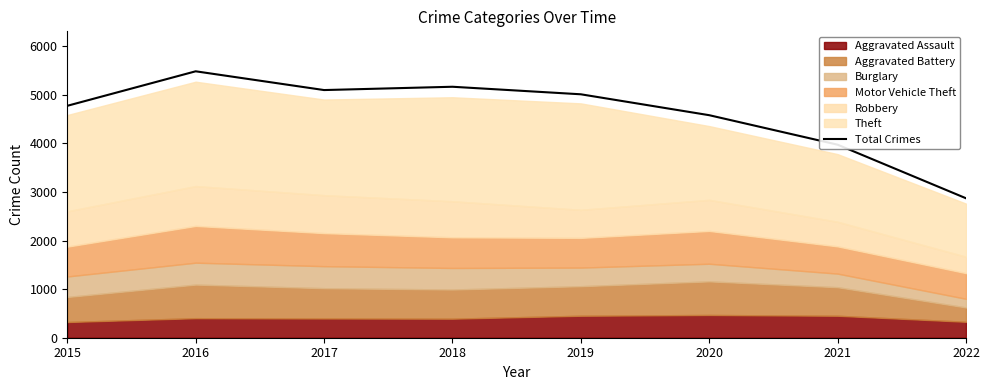

What is the difference between the values at 2019 and 2017?

87